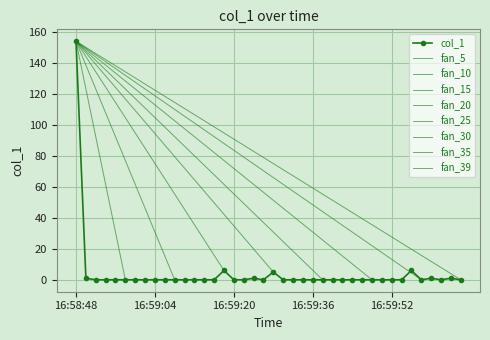

At which category does the chart reach its minimum across all series?

16:58:52